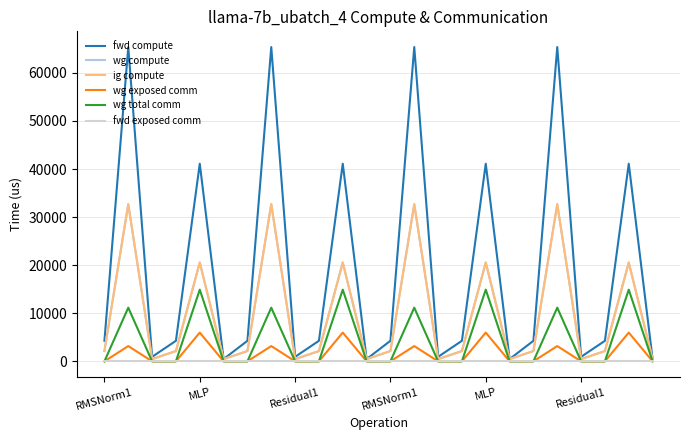

Does the chart display data point markers on the line(s)?

No